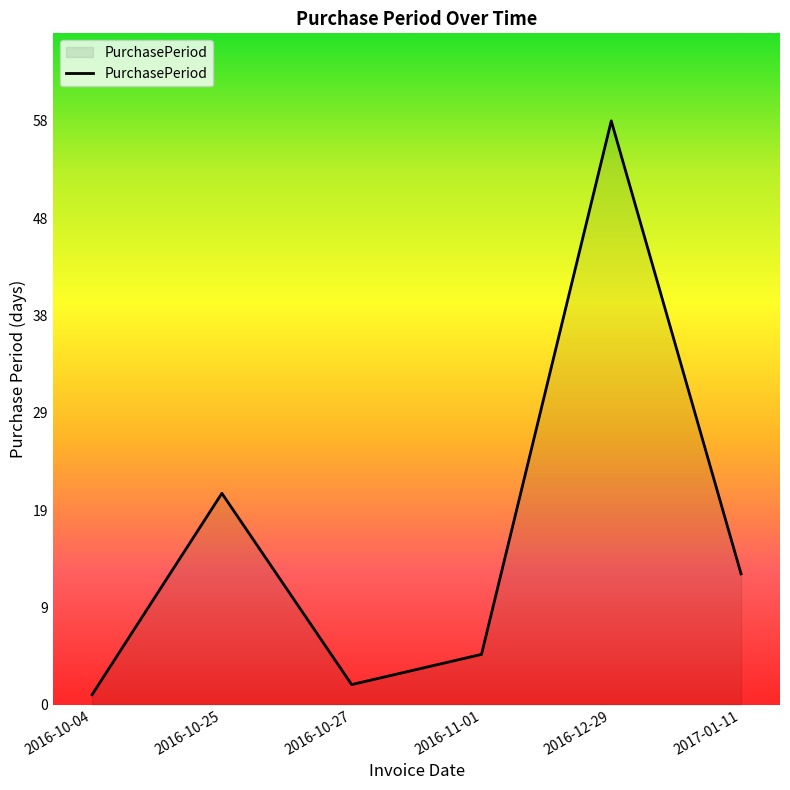

What position from the left is 2016-11-01?

4